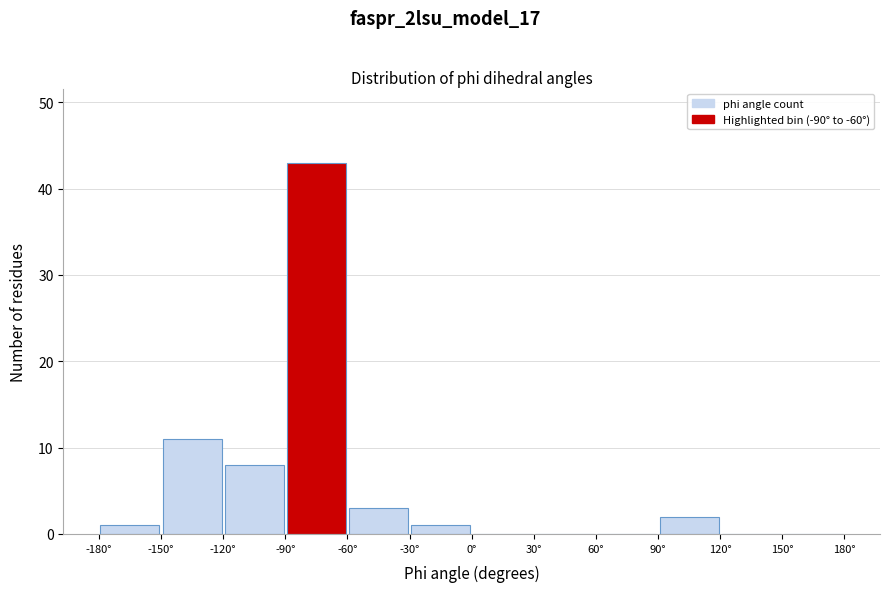

How tall is the bar that spans -120 to -90 on the x-axis? The values are not printed on the chart, so give them approximately, as read against the axis.

8